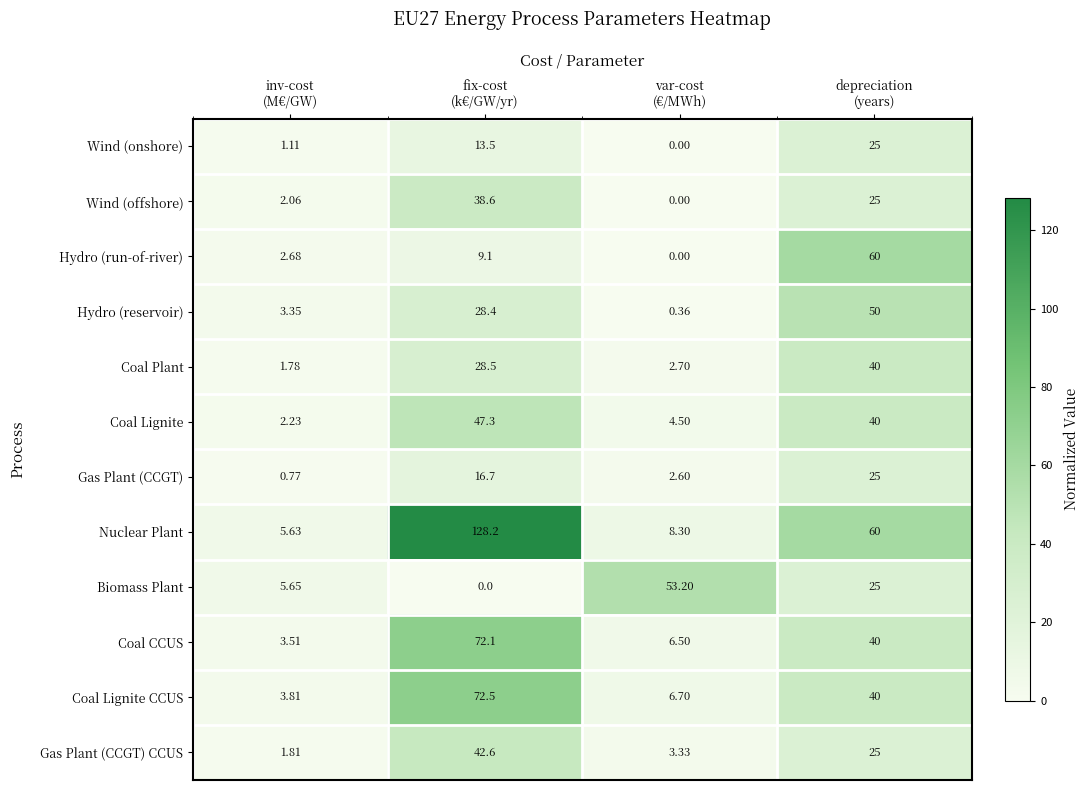

Count the number of data series in this chart.

12